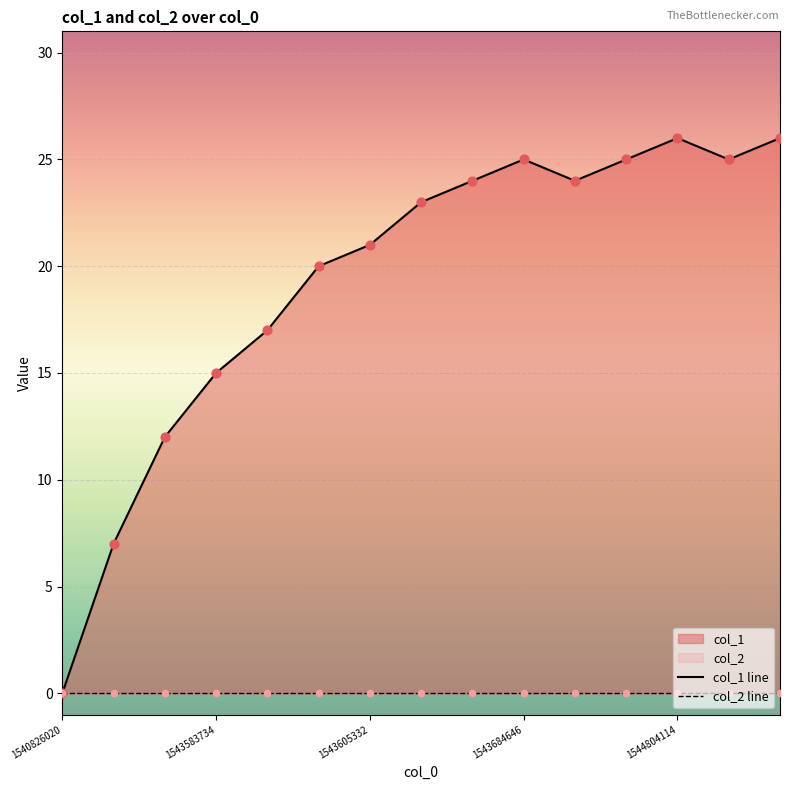

Which series has the widest spread of Y values?

col_1 line